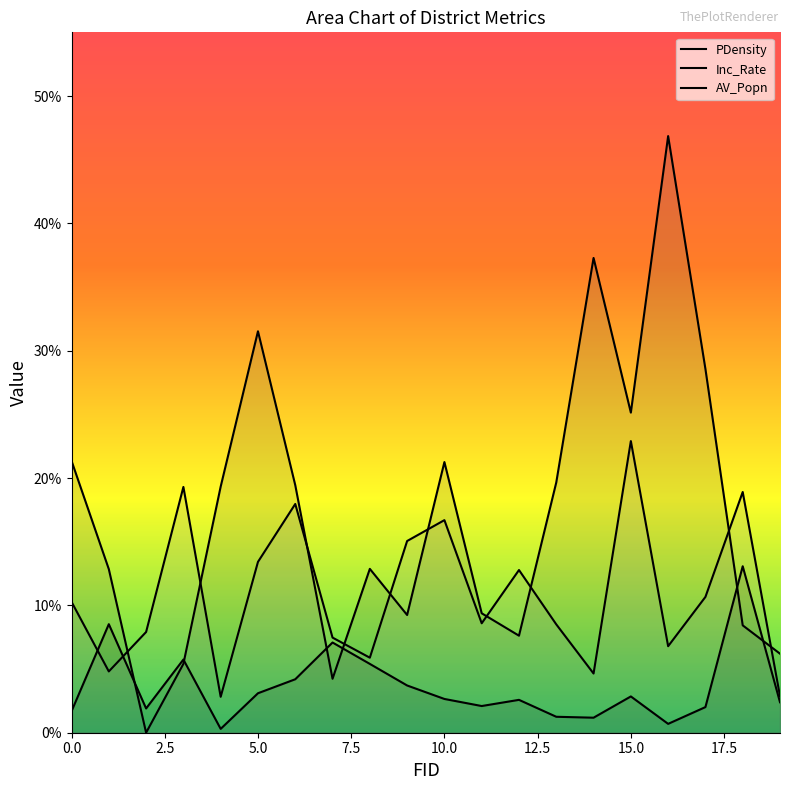

How many interior local valleys does the PDensity series have?

5